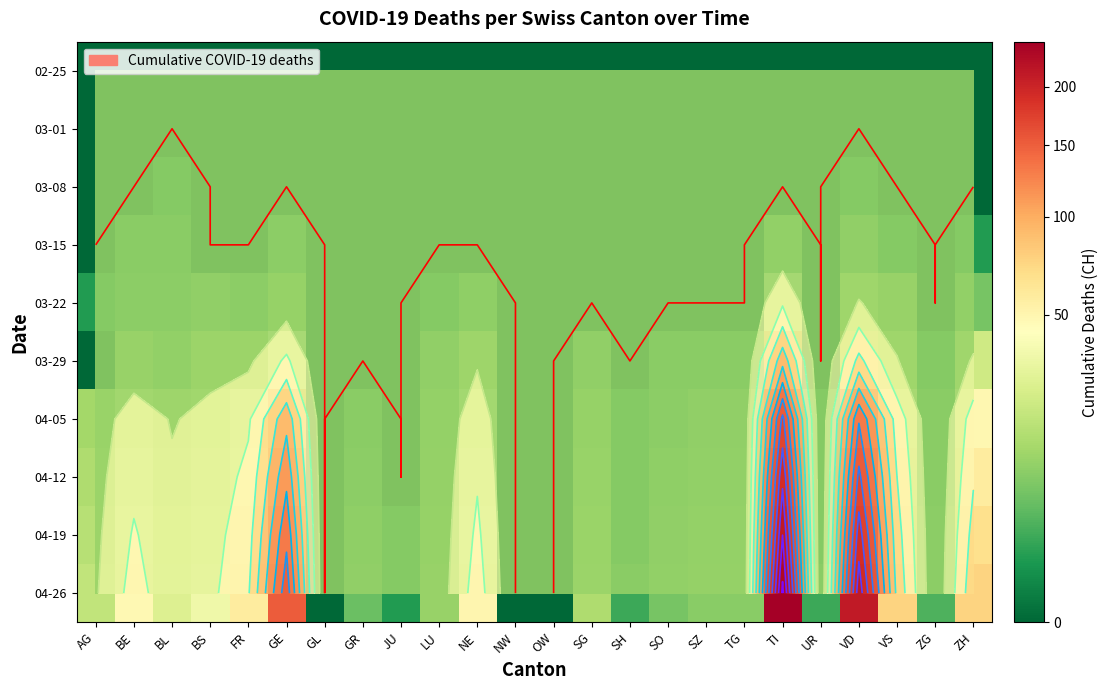

What is the total value across all series at LU?

40